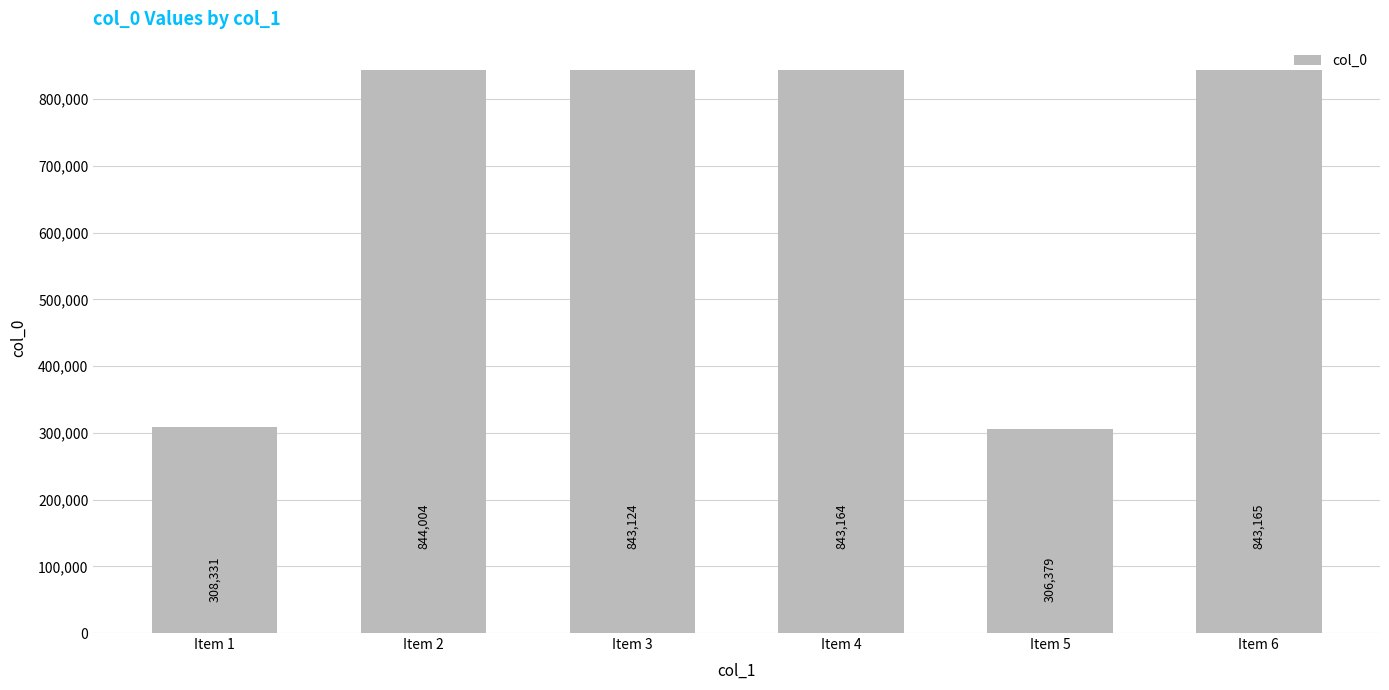

How many bars are there in total?

6